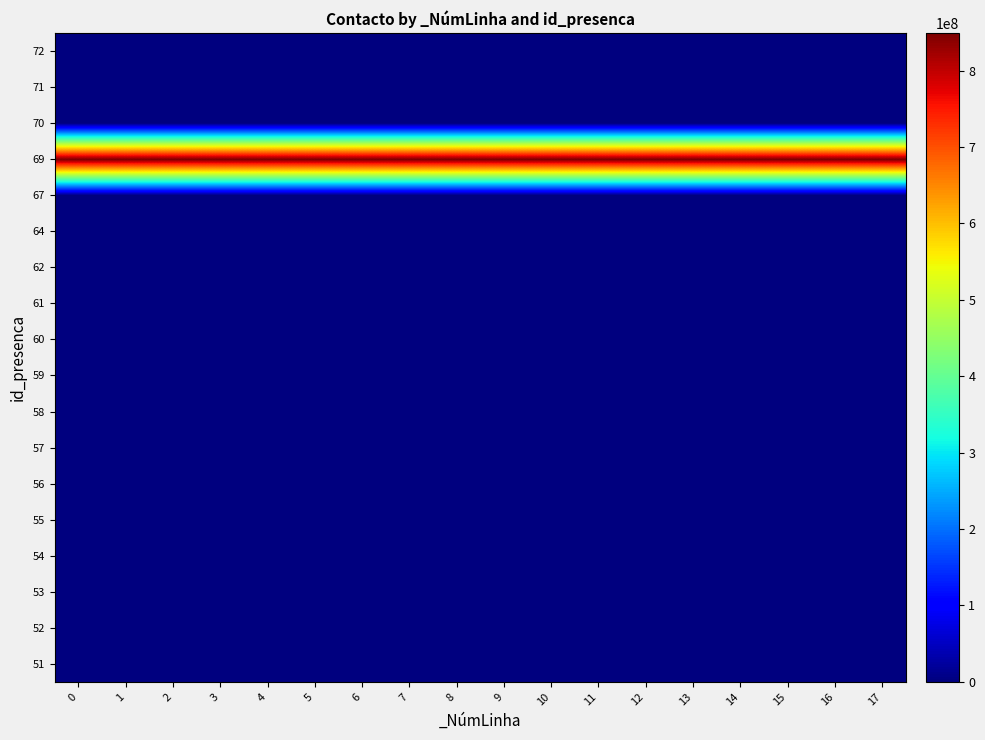

Which series changed the most between 4 and 5?

51